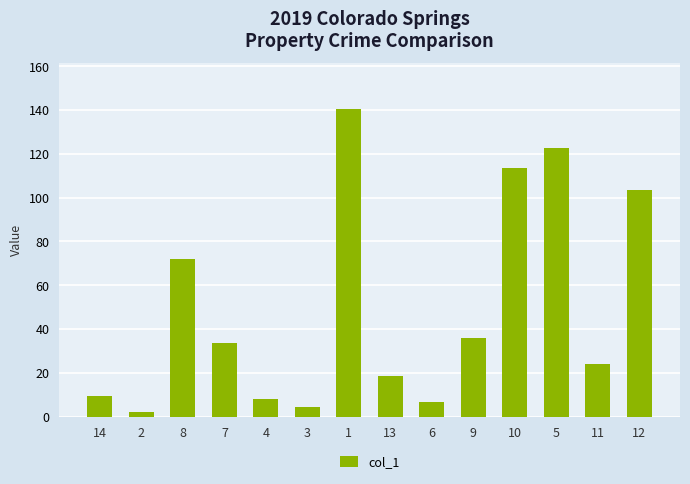

At which label is the value closest to 71?

8